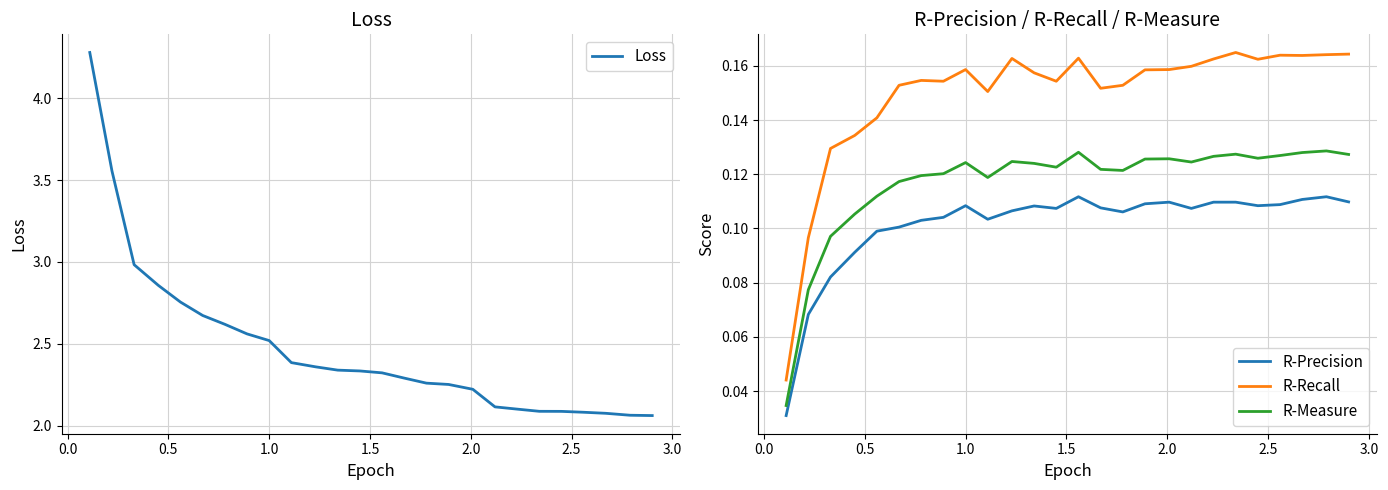

True or false: R-Measure and R-Precision intersect in this chart.

False